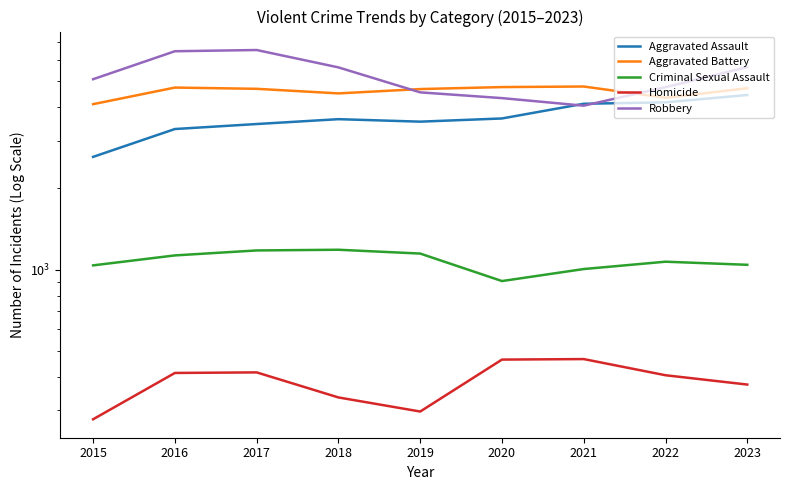

True or false: Aggravated Assault and Homicide intersect in this chart.

False